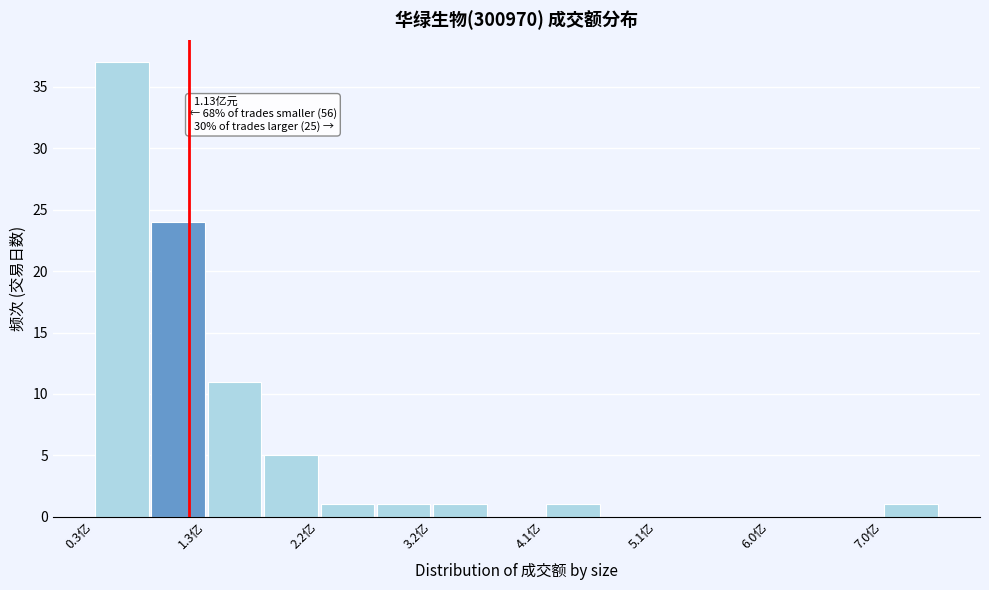

Over which range of the x-axis is the bar tallest?

0.3 to 0.8